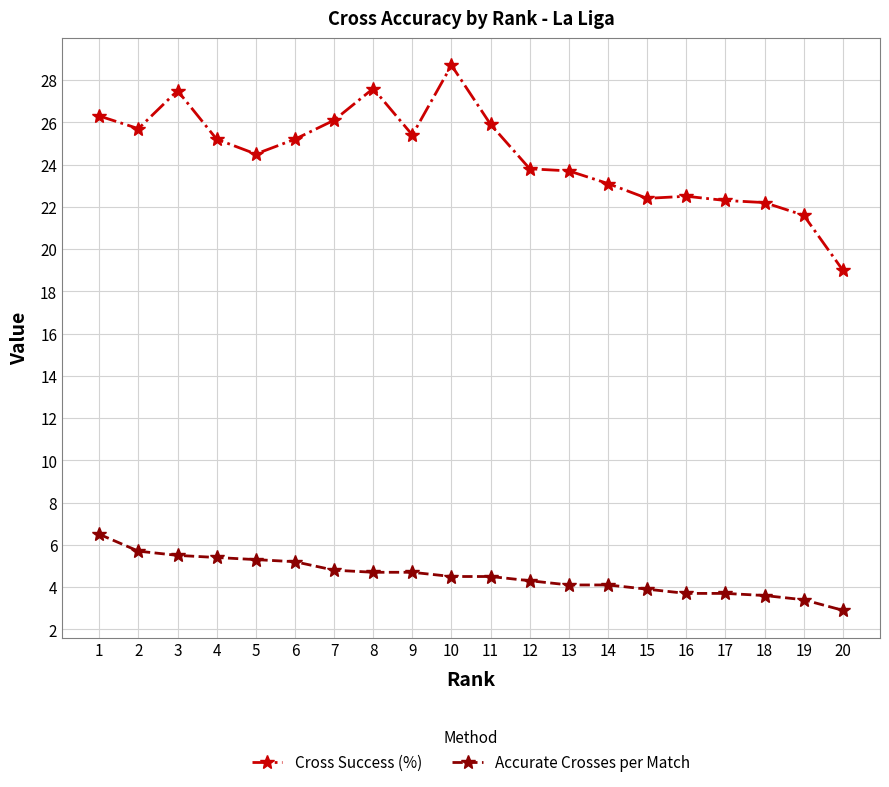

Rank the series by their maximum value, from highest to lowest.

Cross Success (%), Accurate Crosses per Match